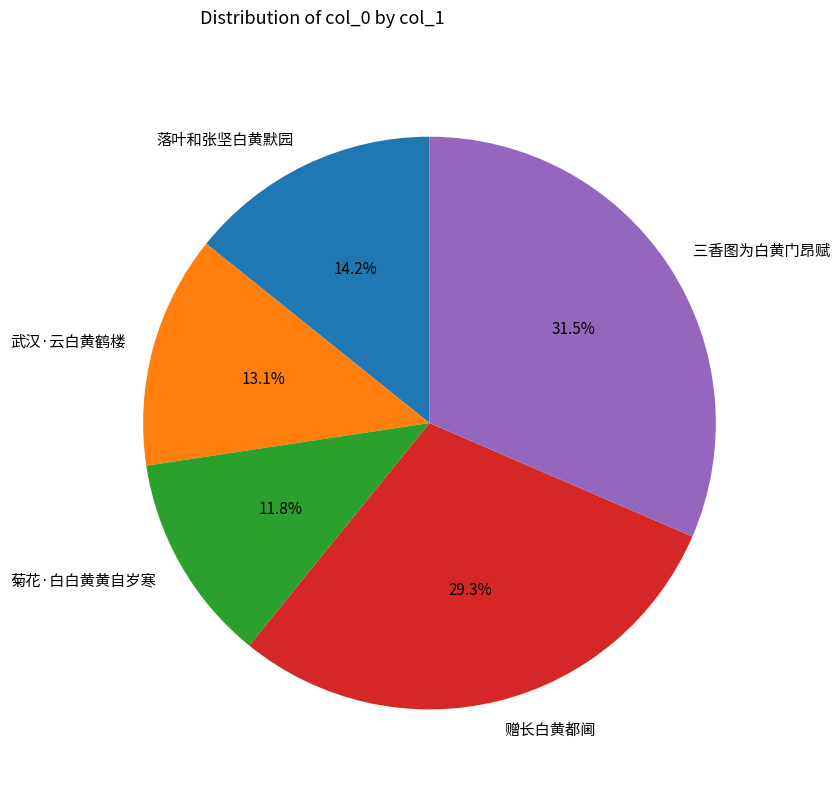

What percentage is the 落叶和张坚白黄默园 slice, to the nearest percent?

14%